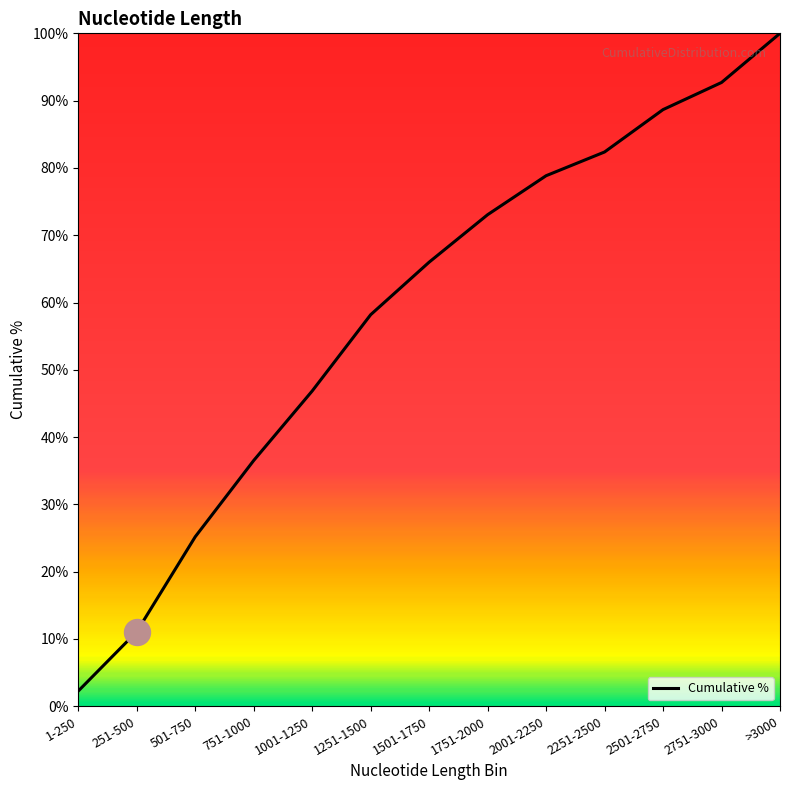

Which has a higher value, 251-500 or 2501-2750?

2501-2750